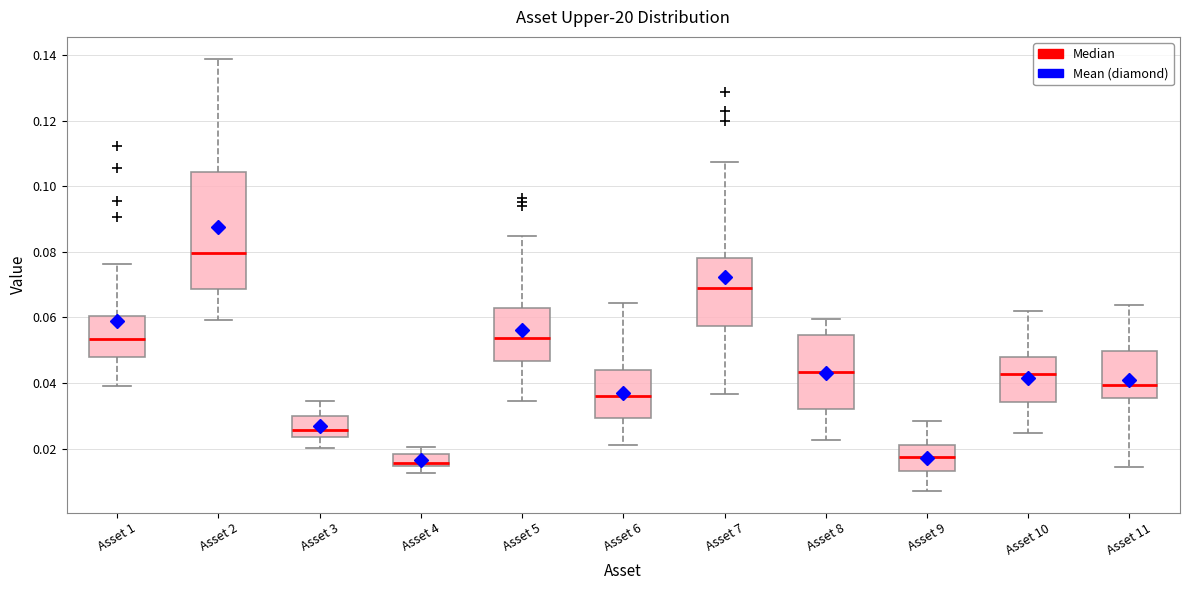

Which box is the tallest, from its lower edge to its upper edge?

Asset 2